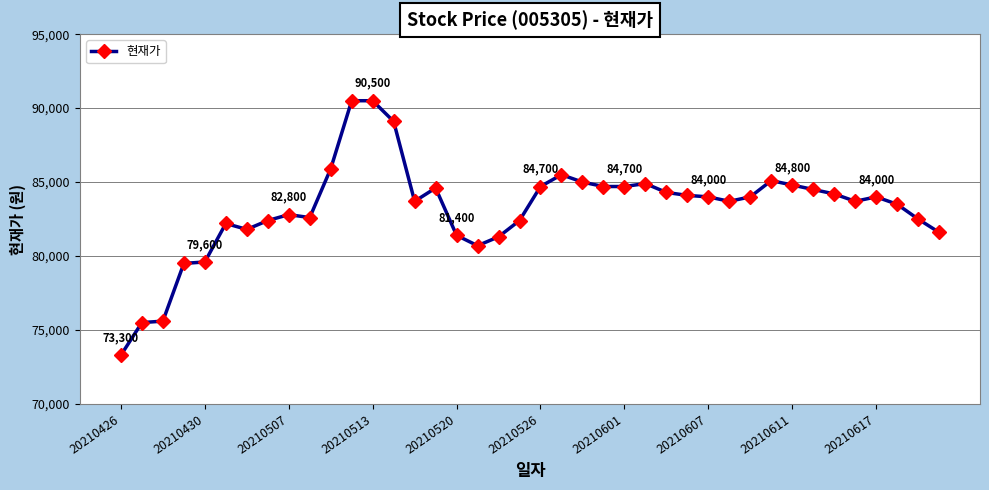

What is the sum of all values?

3328900